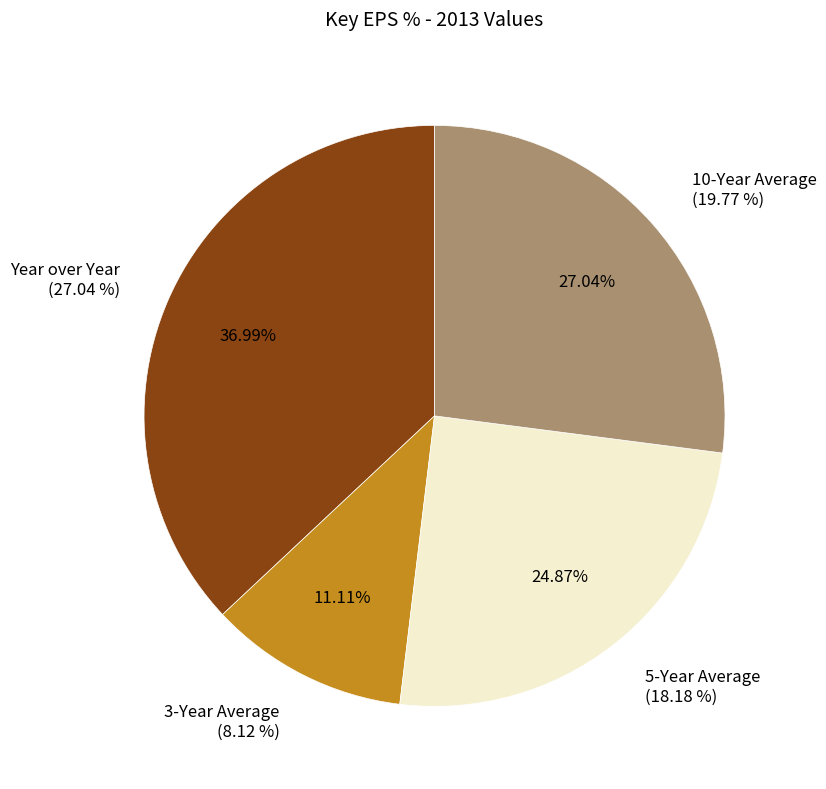

Do 3-Year Average and 10-Year Average together represent more than half of the pie?

No